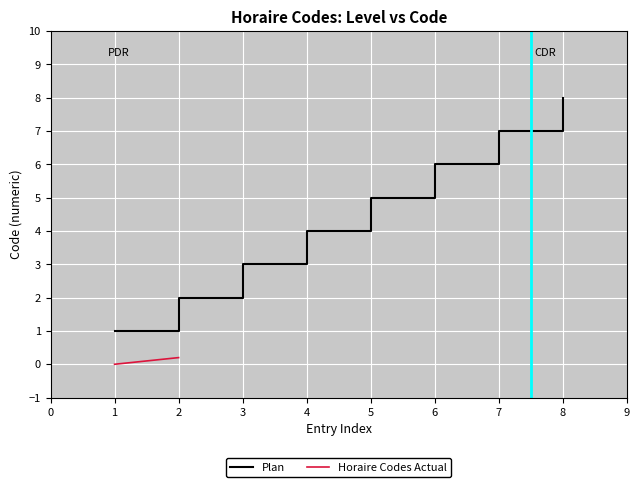

What is the greatest value displayed?

8